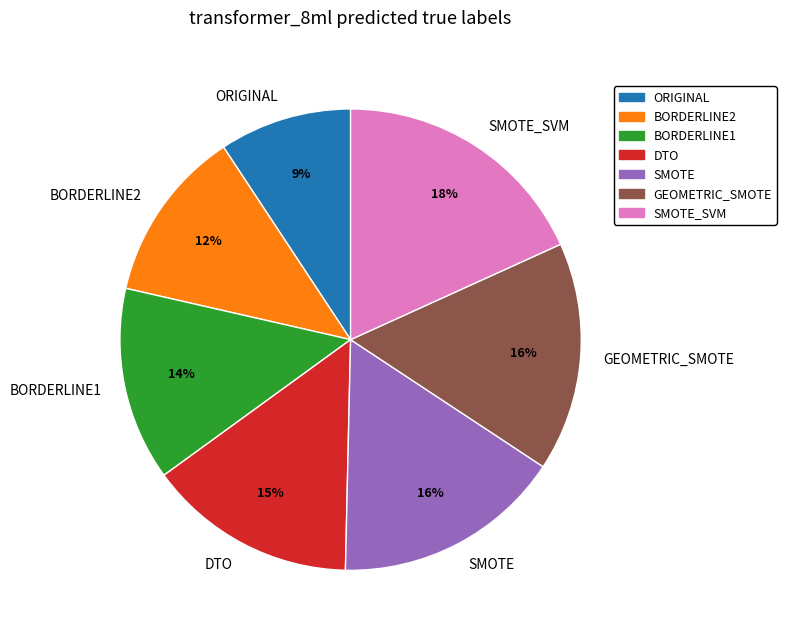

To the nearest percent, what percentage of the pie is ORIGINAL?

9%